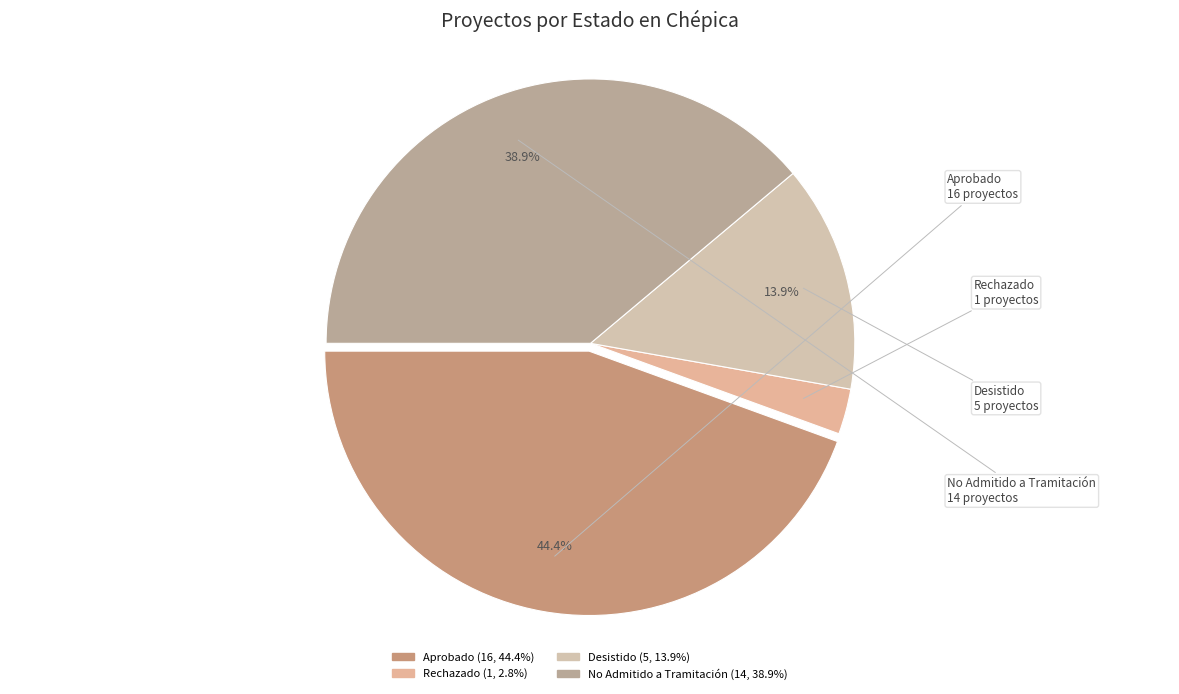

Is there a majority slice in this chart?

No